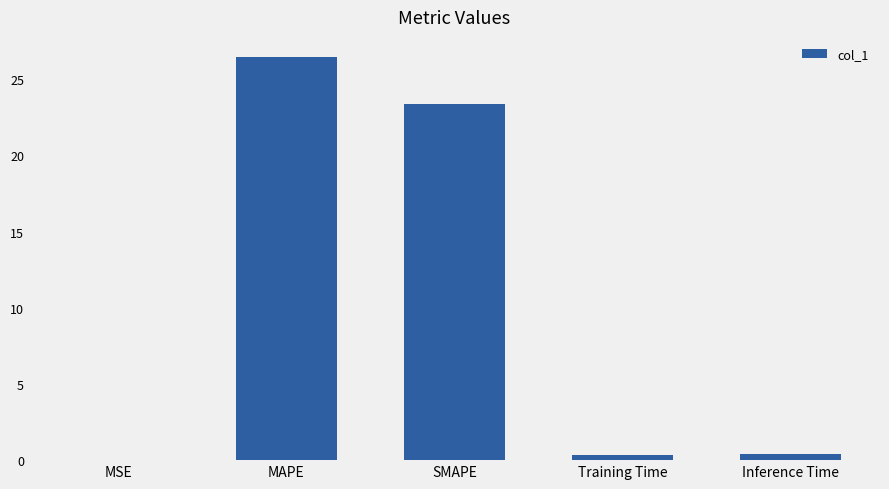

Are the bars horizontal?

No